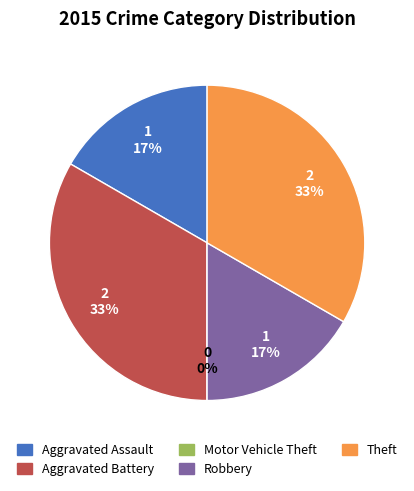

Does Theft represent more than half of the total?

No